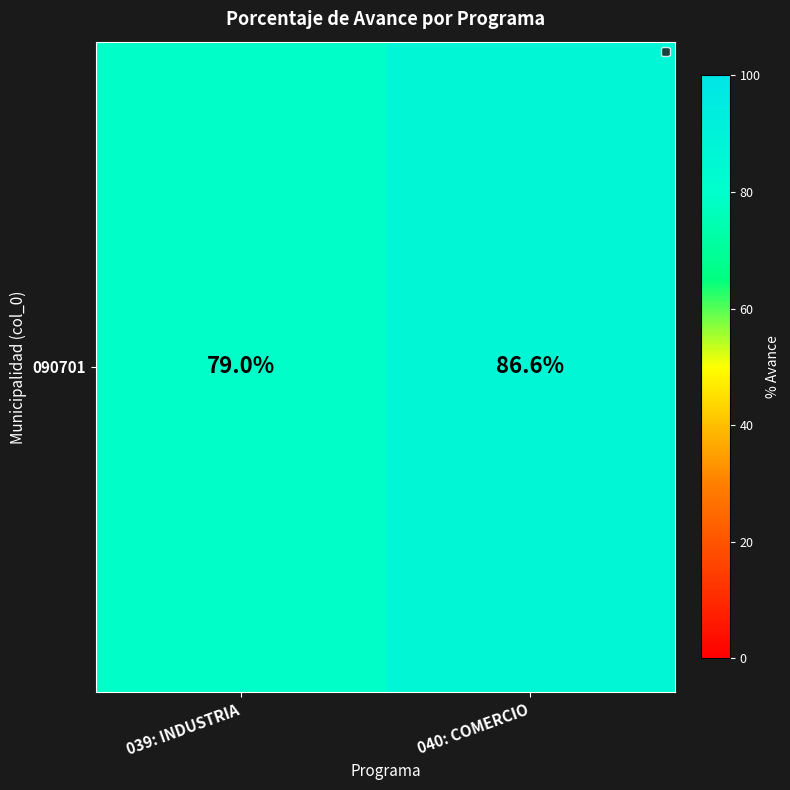

What is the difference between the values at 040: COMERCIO and 039: INDUSTRIA?

7.6